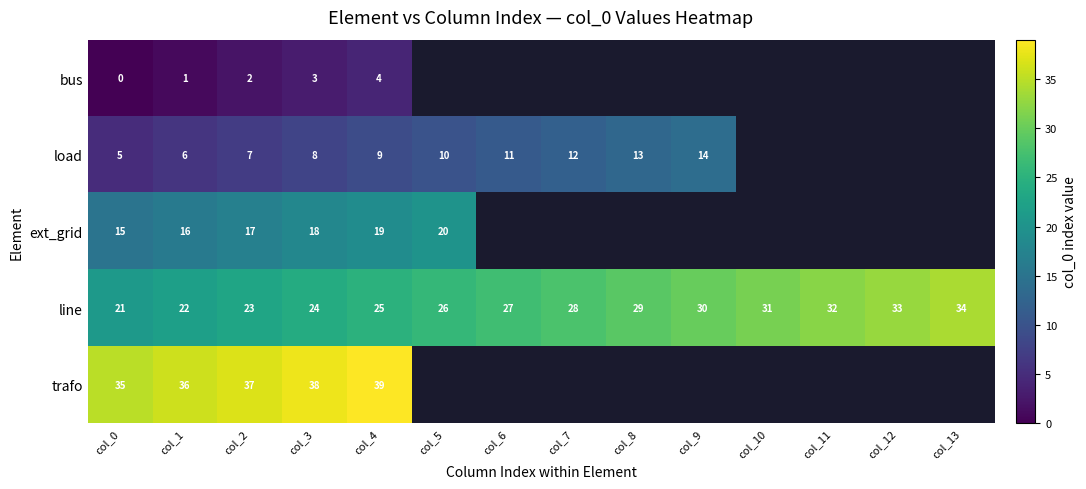

What is the spread (max minus min) of values at col_1?

35